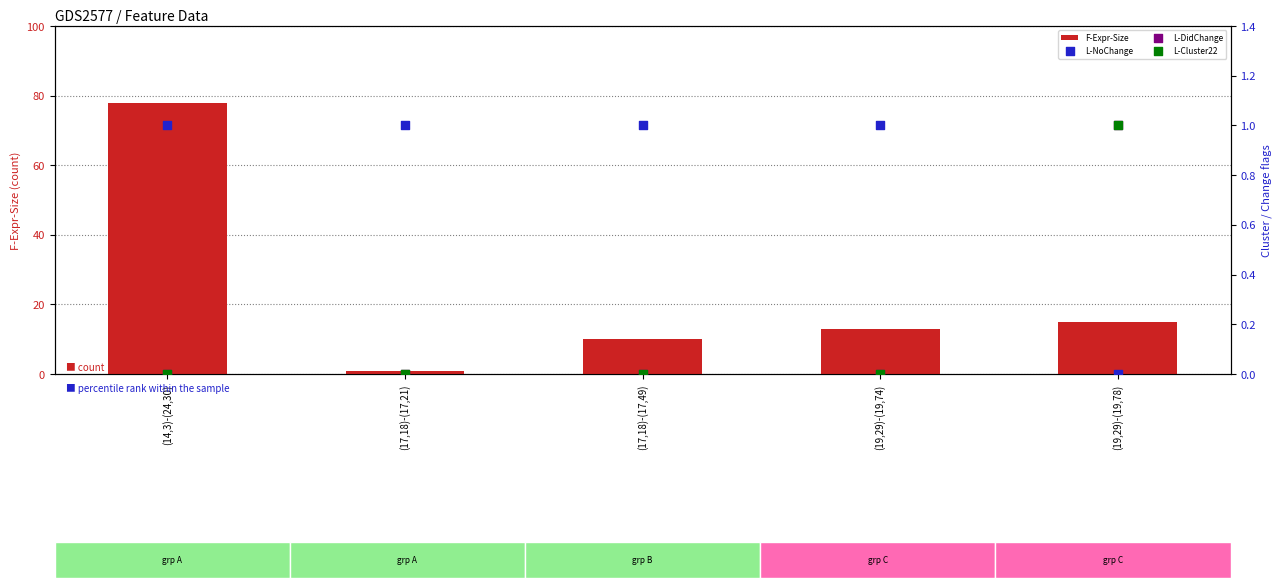

Which series contains the lowest Y value?

L-NoChange